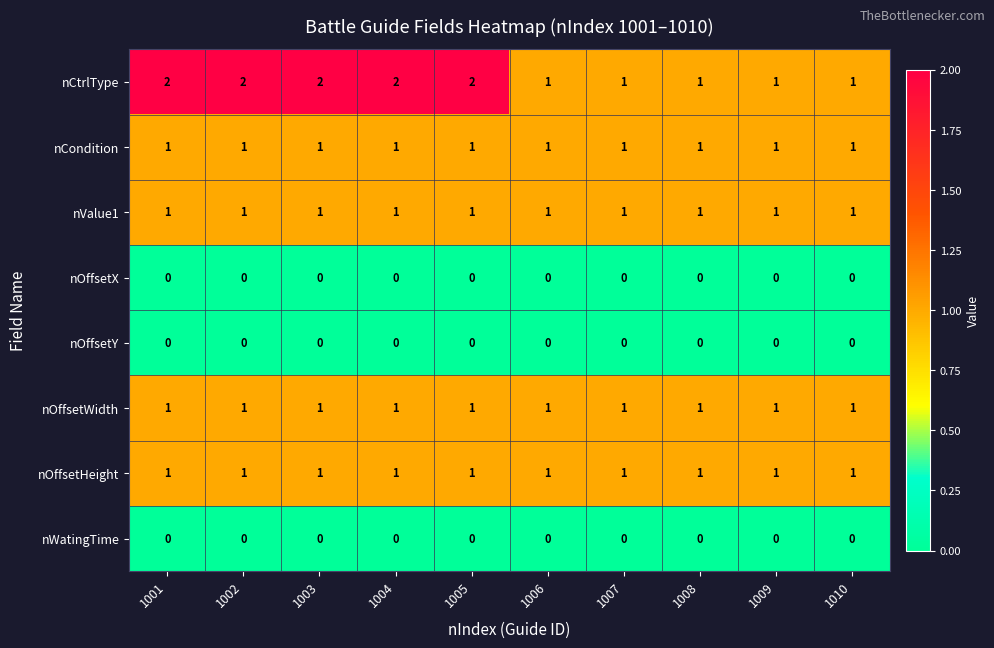

What is the total value across all series at 1006?

5